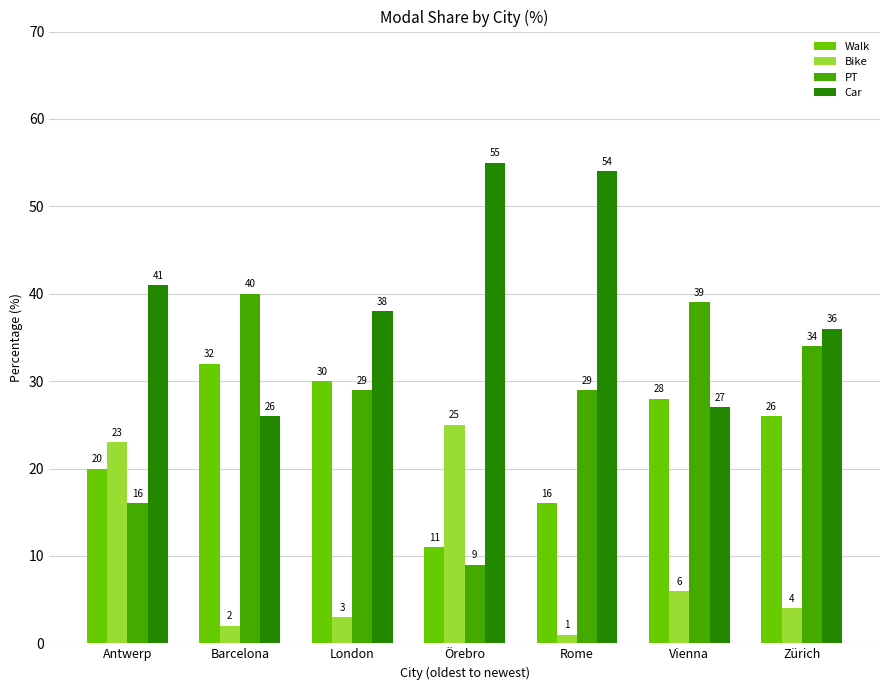

What is the value of the Car bar at the 5th from the left?

54